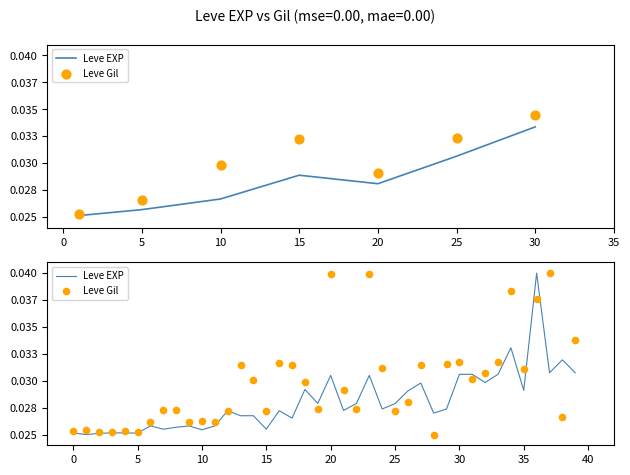

At how many categories does at least one series exceed 0?

40